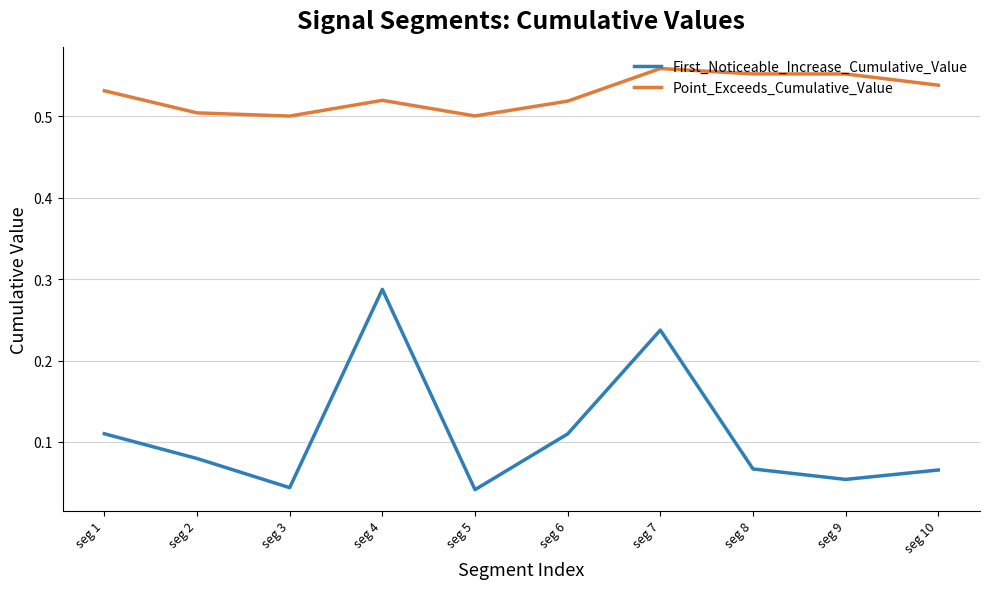

The value of Point_Exceeds_Cumulative_Value at seg 7 is 0.2. True or false?

False